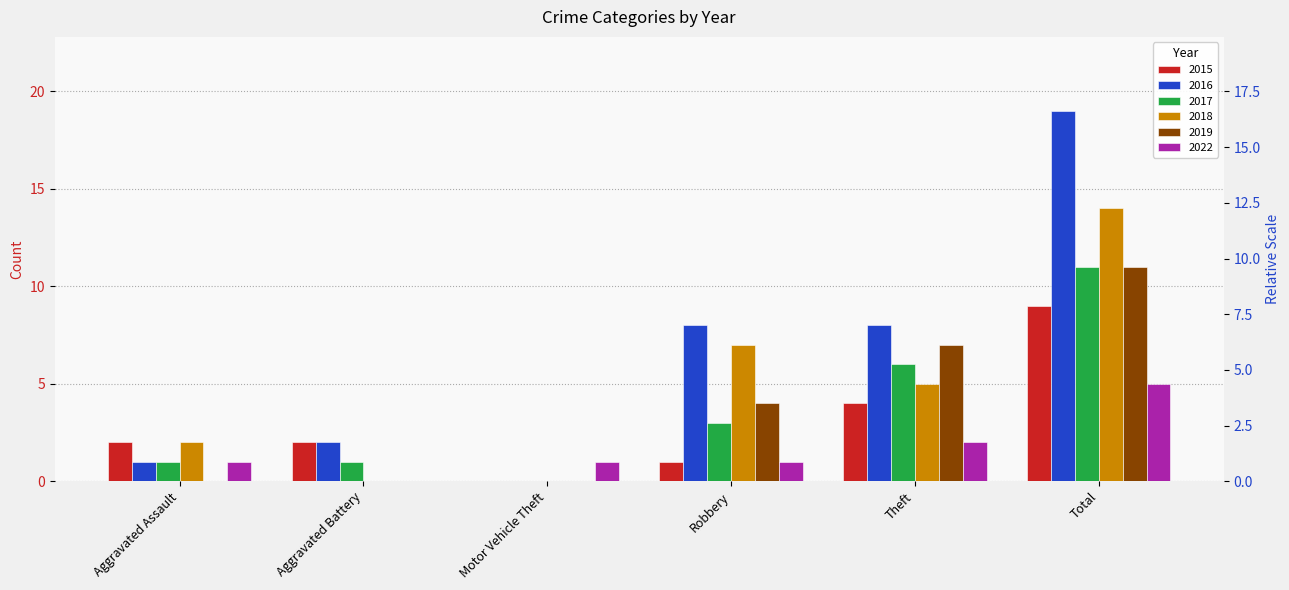

At which label is 2016 closest to 9?

Robbery